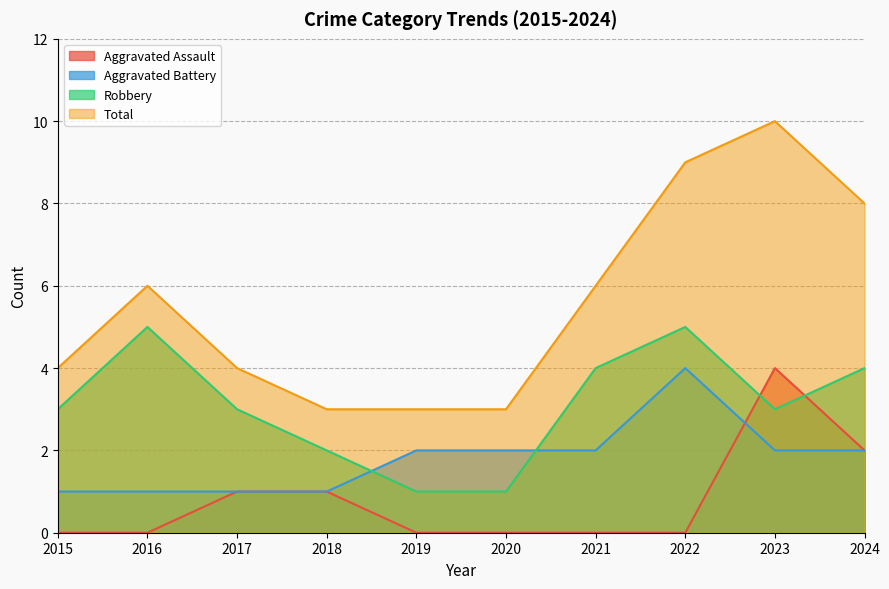

What is the value of the Total point at the 10th from the left?

8